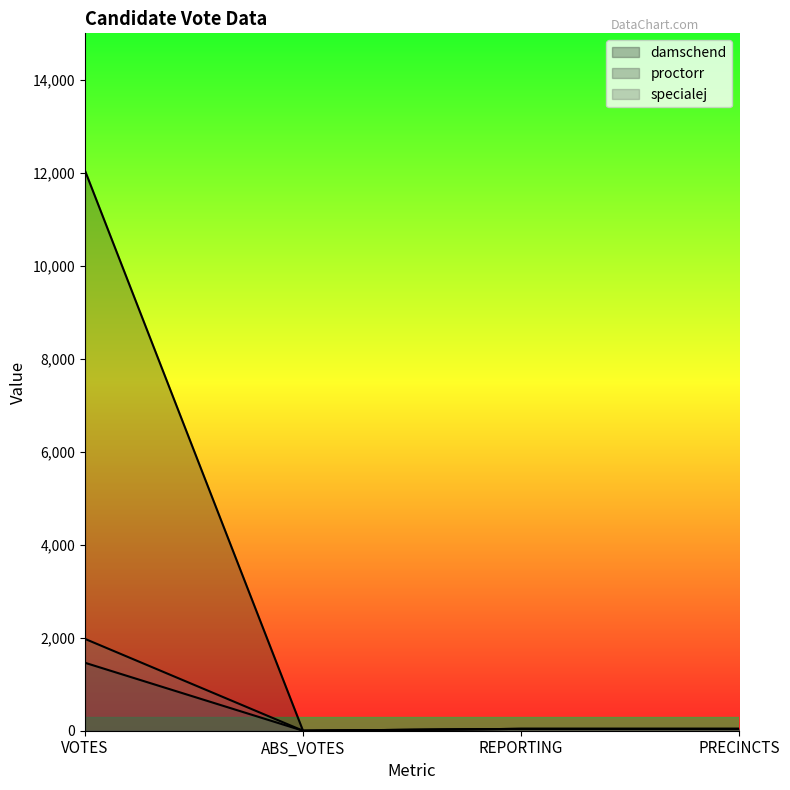

How many data points in specialej are above 40?

1